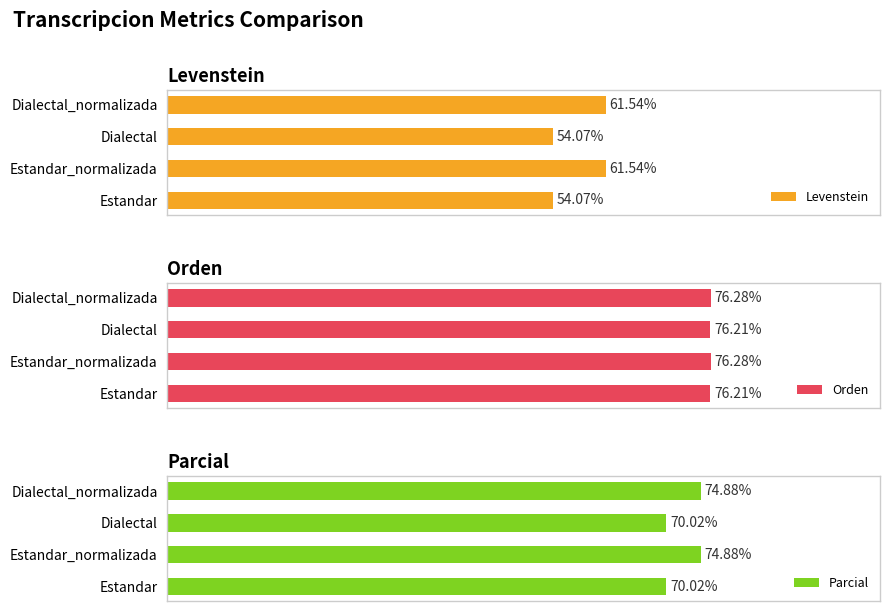

What is the difference between the second highest and second lowest values in the Parcial series?

4.9